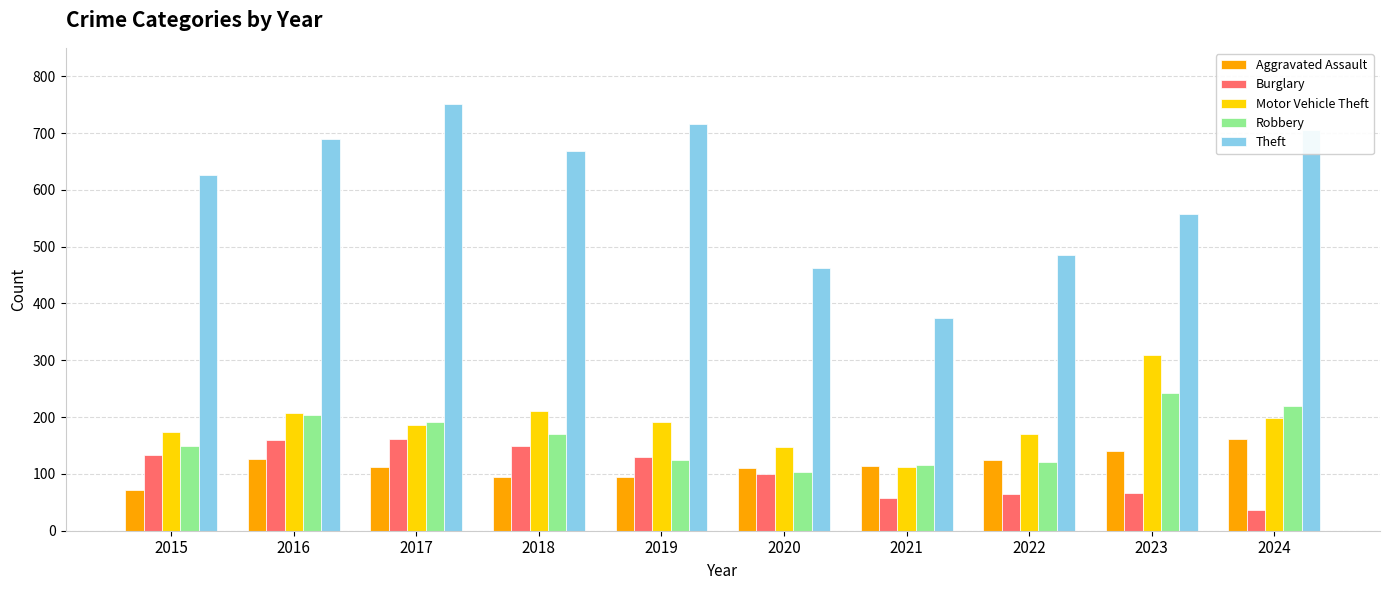

What are all the series names shown in the legend?

Aggravated Assault, Burglary, Motor Vehicle Theft, Robbery, Theft